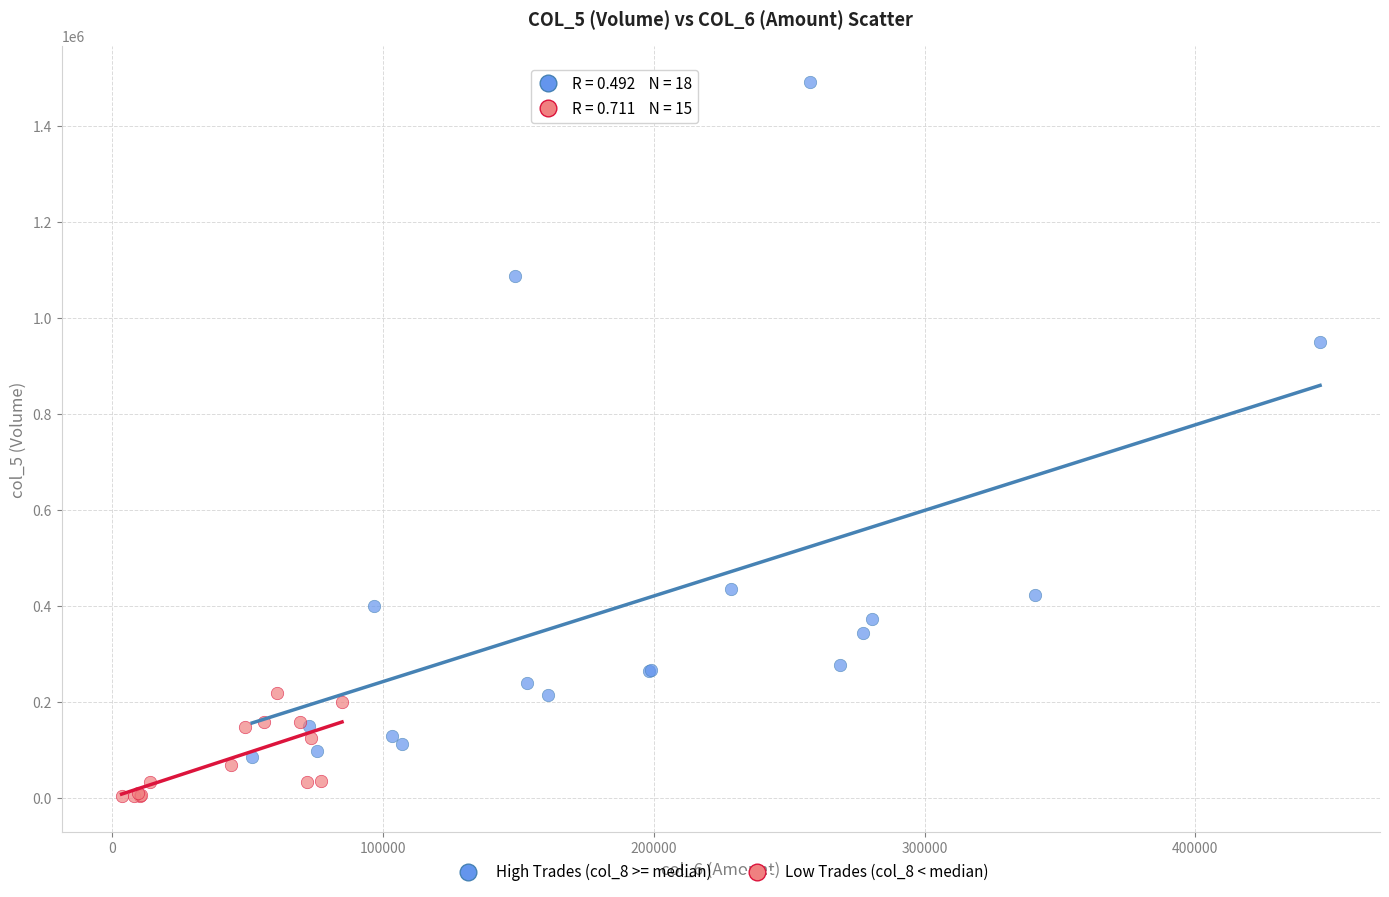

Which series reaches the minimum Y coordinate?

Low Trades (col_8 < median)